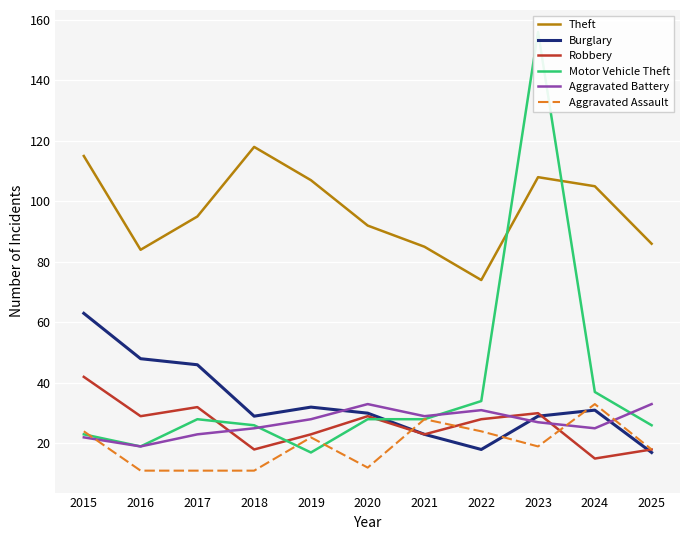

Reading right to left, what are all the values shown in this chart?

Theft: 86	105	108	74	85	92	107	118	95	84	115
Burglary: 17	31	29	18	23	30	32	29	46	48	63
Robbery: 18	15	30	28	23	29	23	18	32	29	42
Motor Vehicle Theft: 26	37	156	34	28	28	17	26	28	19	23
Aggravated Battery: 33	25	27	31	29	33	28	25	23	19	22
Aggravated Assault: 18	33	19	24	28	12	22	11	11	11	24